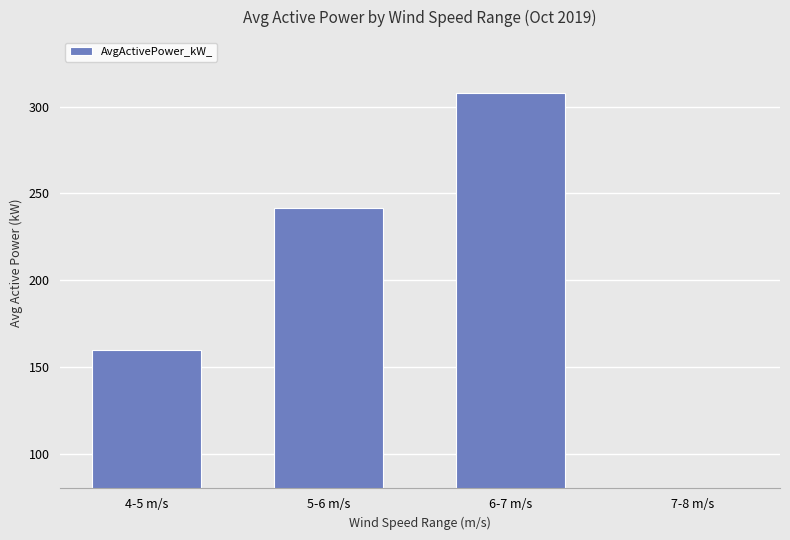

At which category does the chart reach its peak across all series?

6-7 m/s